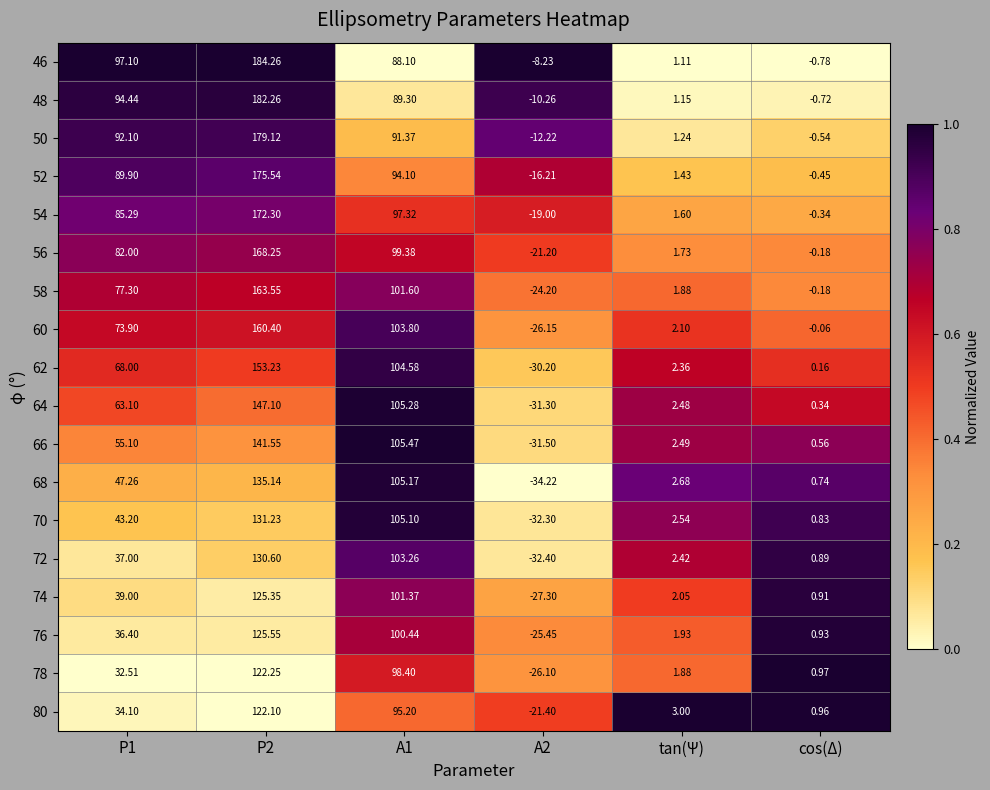

Is the value of 48 at A1 greater than the value of 70 at A2?

Yes